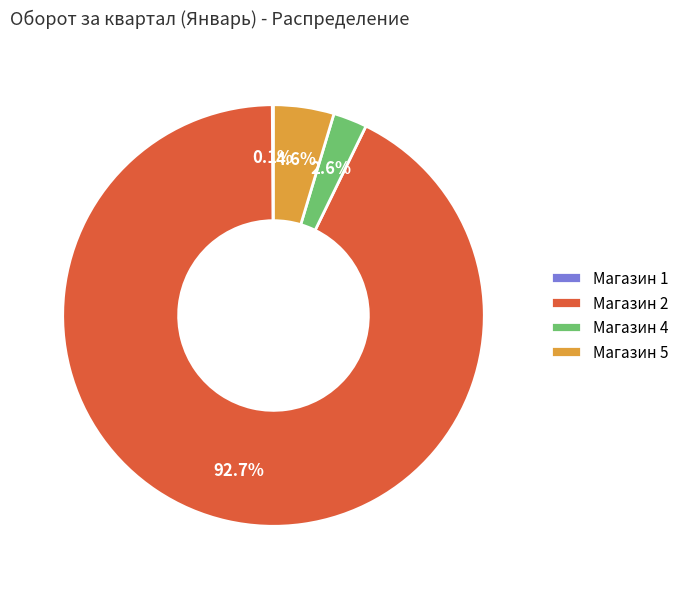

Is Магазин 4 the majority of the pie?

No